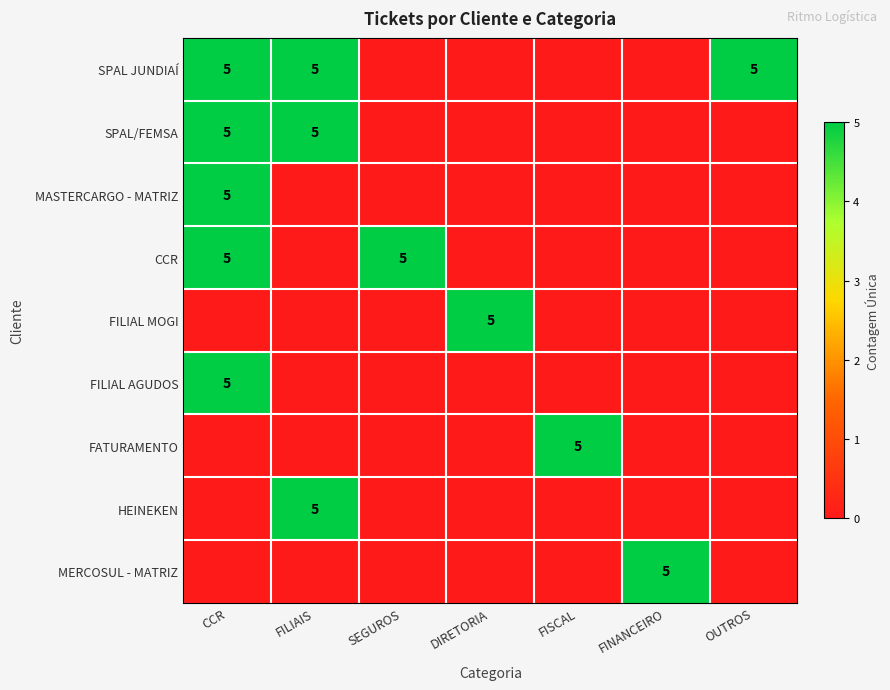

True or false: FATURAMENTO has a value of 5 at FISCAL.

True